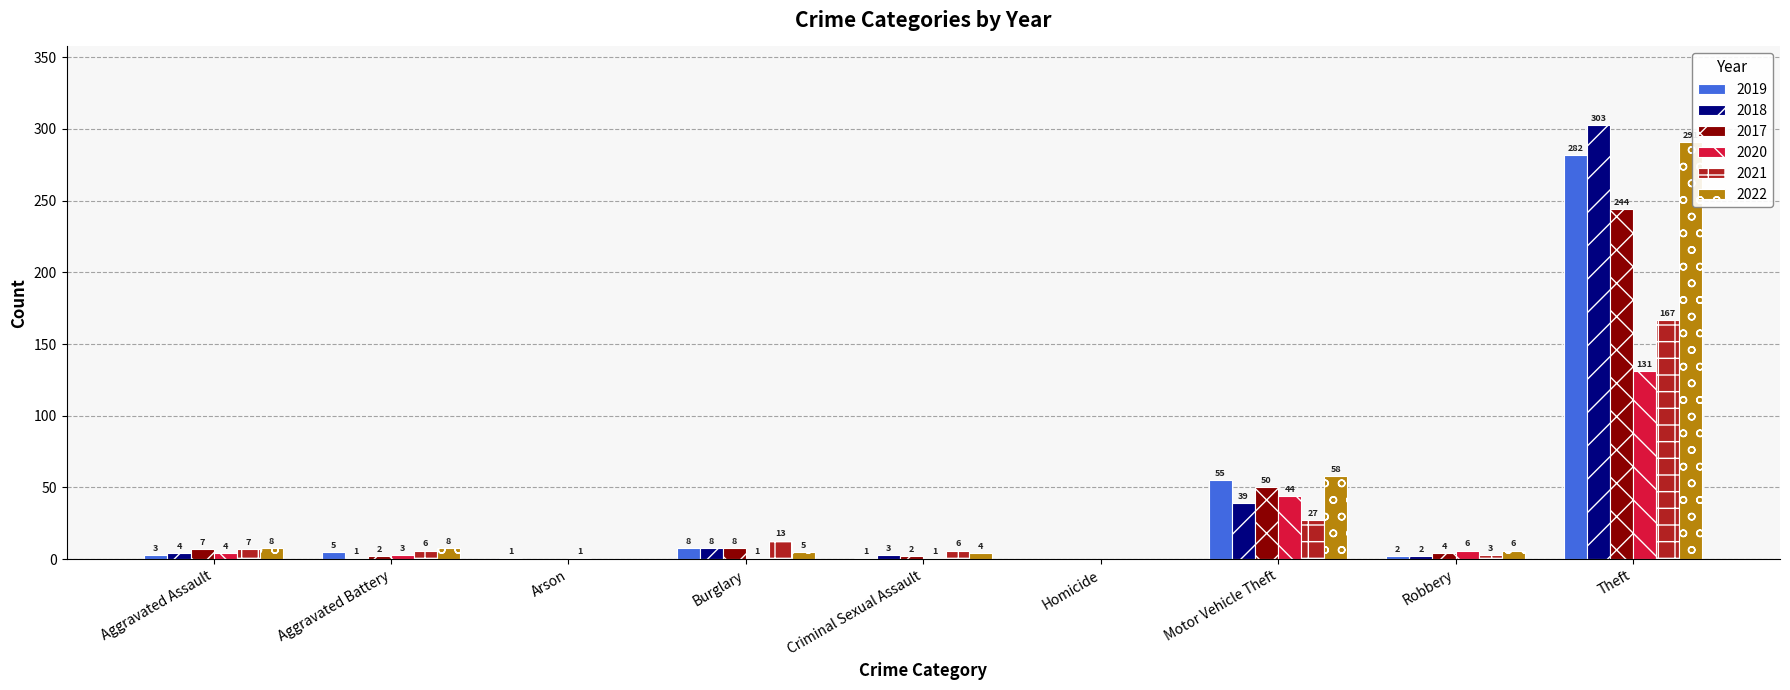

How many data points does each series have?

9